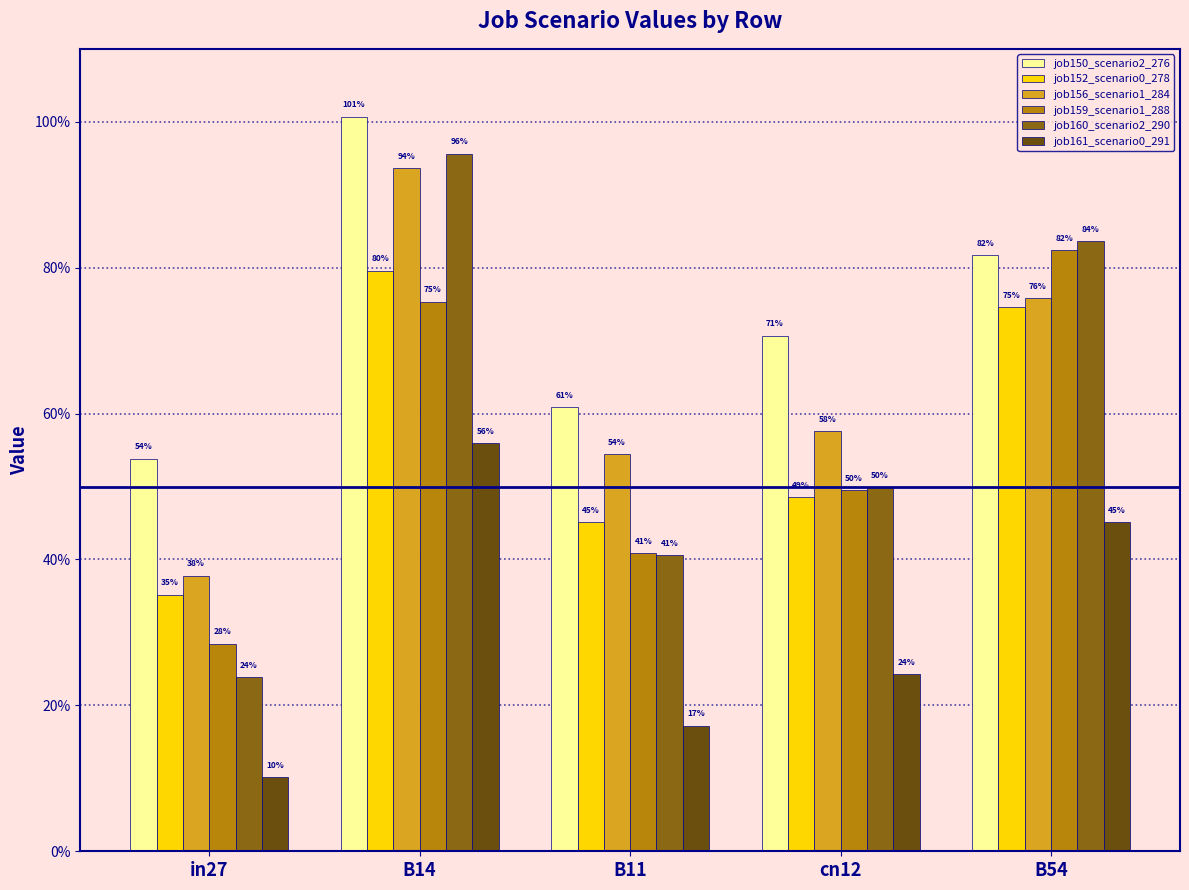

What position from the left is B54?

5